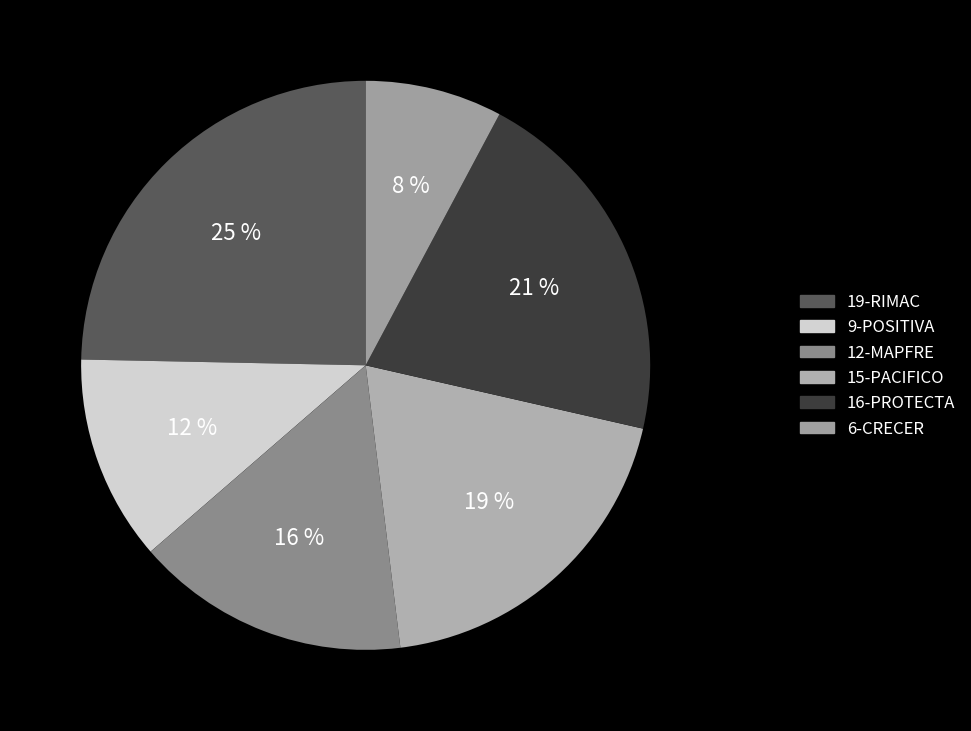

Combined, do 9-POSITIVA and 19-RIMAC account for over 50%?

No